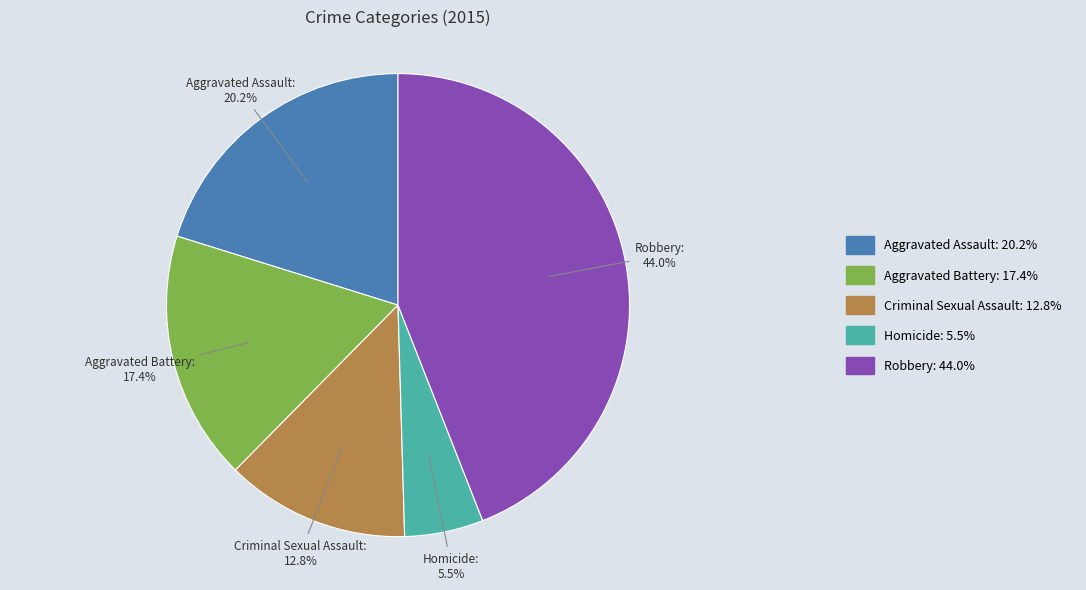

Is there a majority slice in this chart?

No